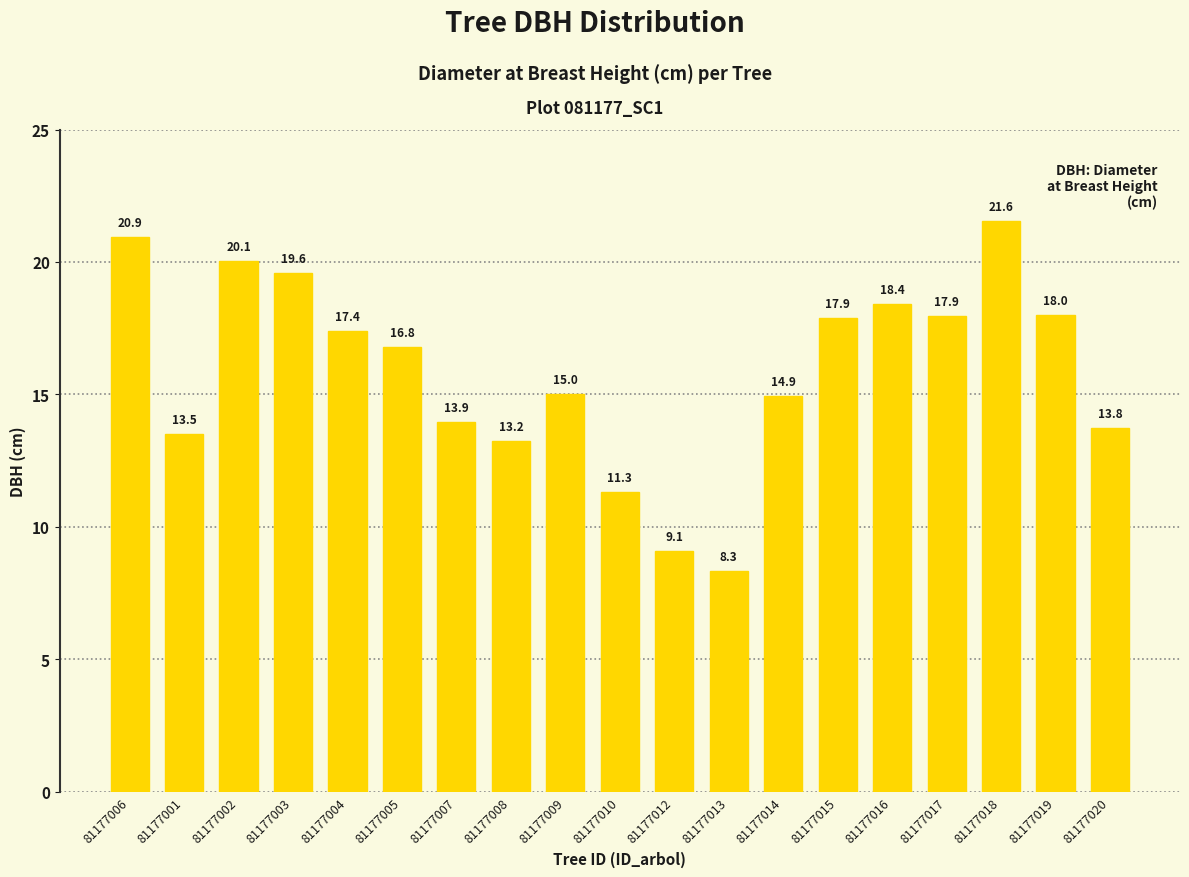

The chart shows a value of 7.8 at 81177019. True or false?

False